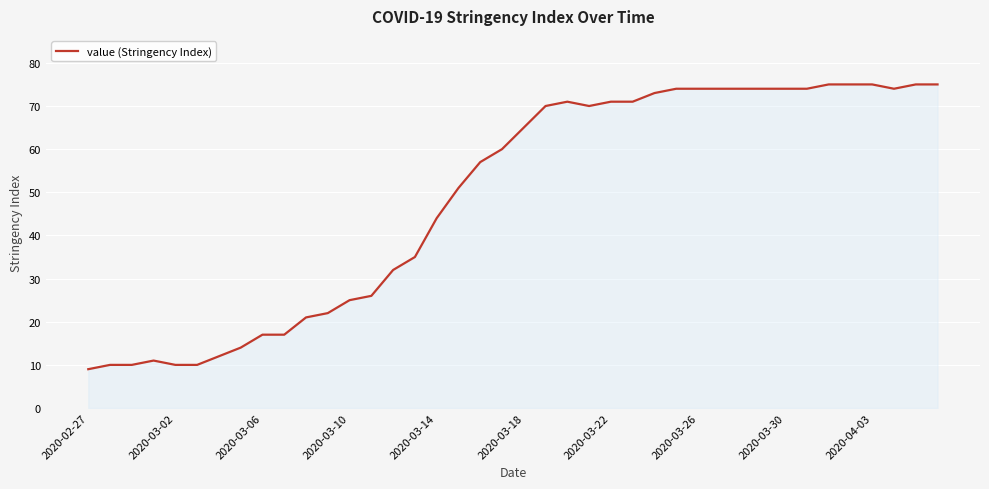

What is the maximum value shown in the chart?

75